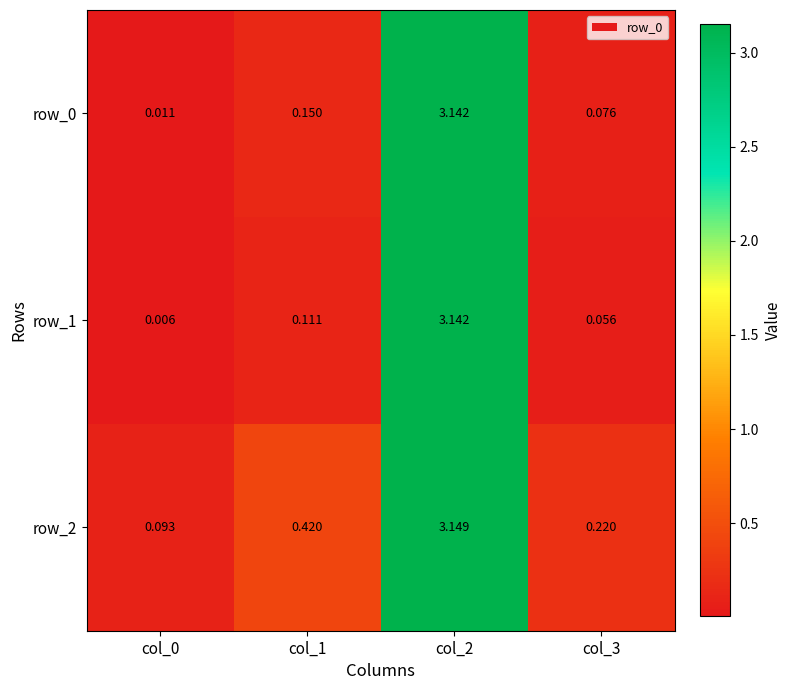

Is the value of row_0 at col_2 greater than the value of row_2 at col_2?

No